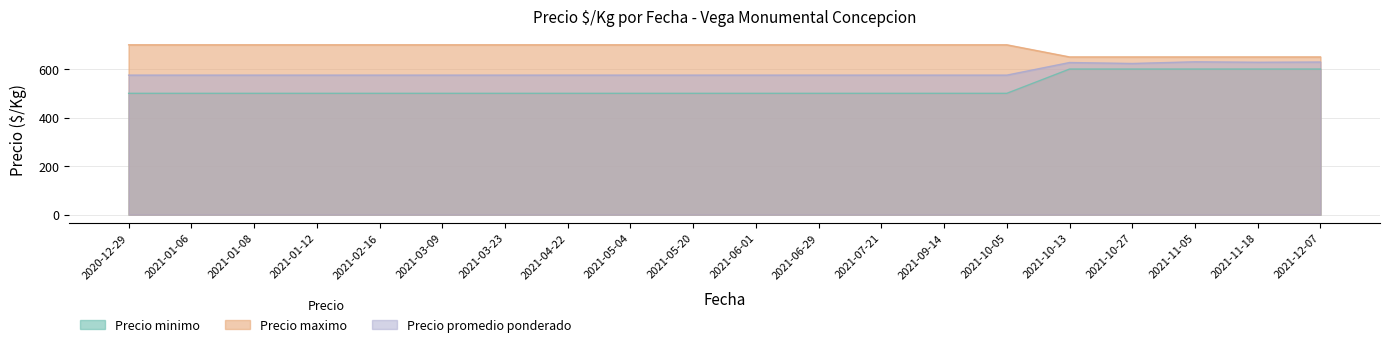

How many interior local valleys does the Precio promedio ponderado series have?

2